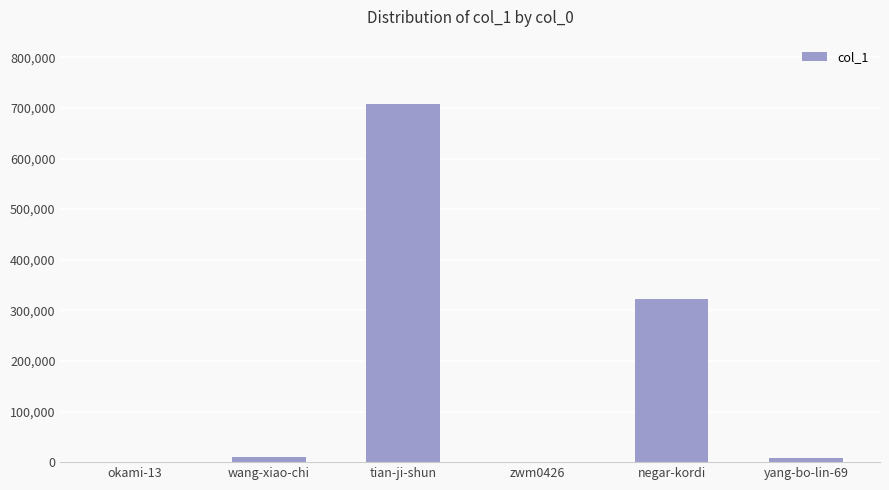

Between negar-kordi and yang-bo-lin-69, which is larger?

negar-kordi